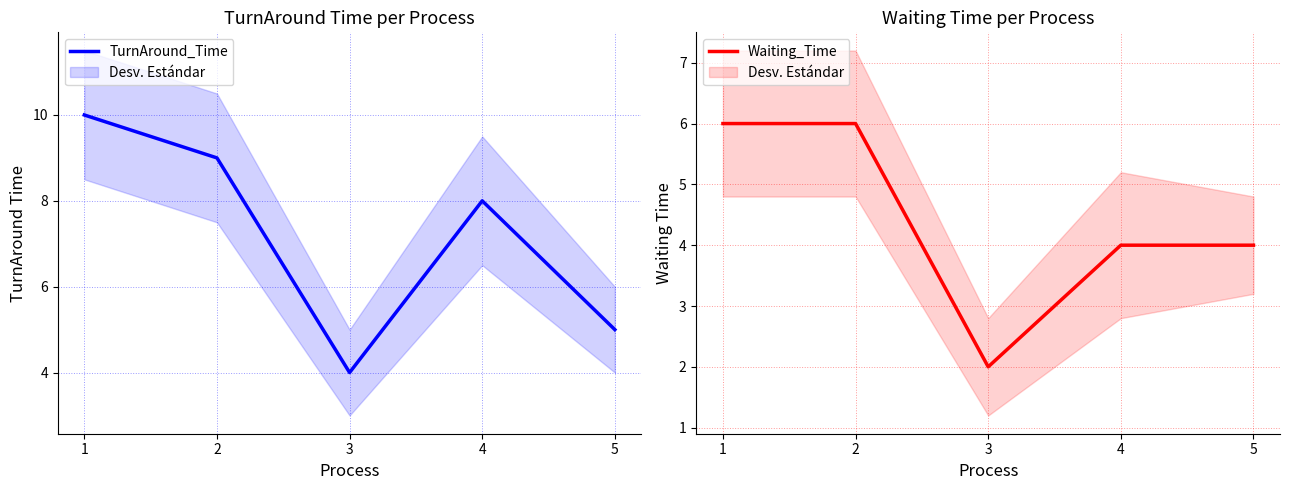

What is the value of the TurnAround_Time point at the 3rd from the left?

4